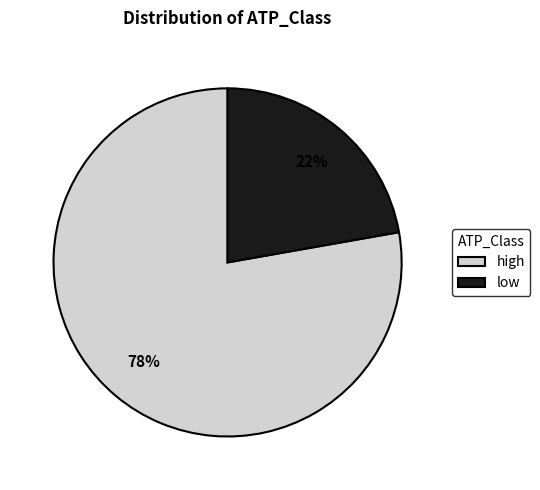

To the nearest percent, what portion does low represent?

22%